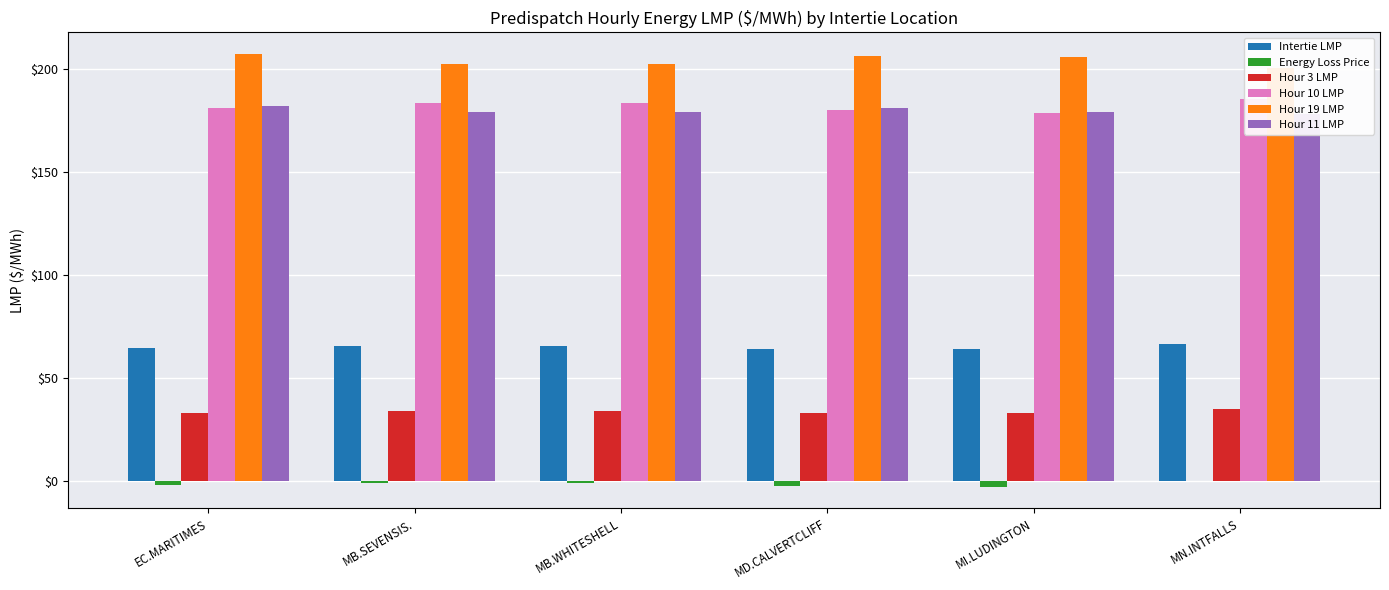

Which label corresponds to the smallest value in the chart?

MI.LUDINGTON